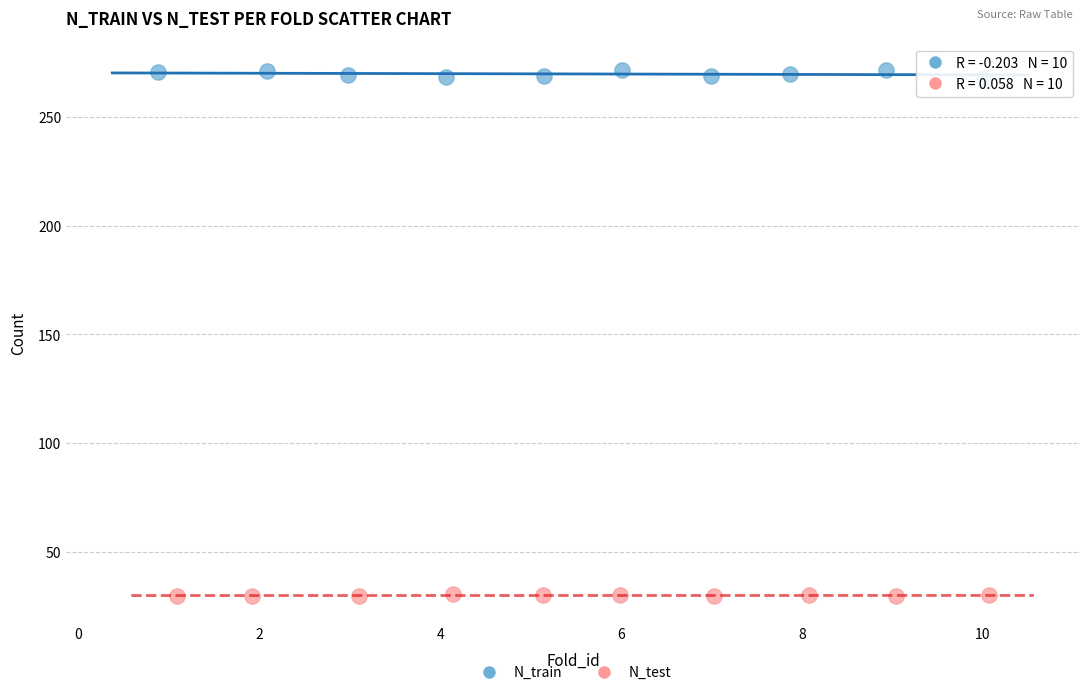

Which series contains the lowest Y value?

N_test